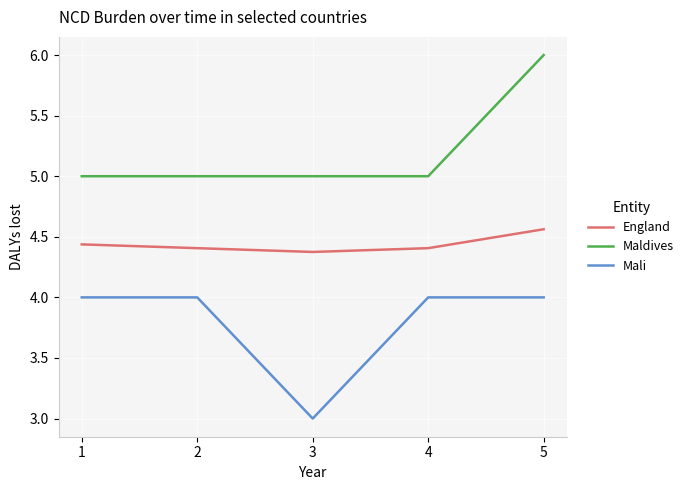

At how many categories does at least one series exceed 4?

5